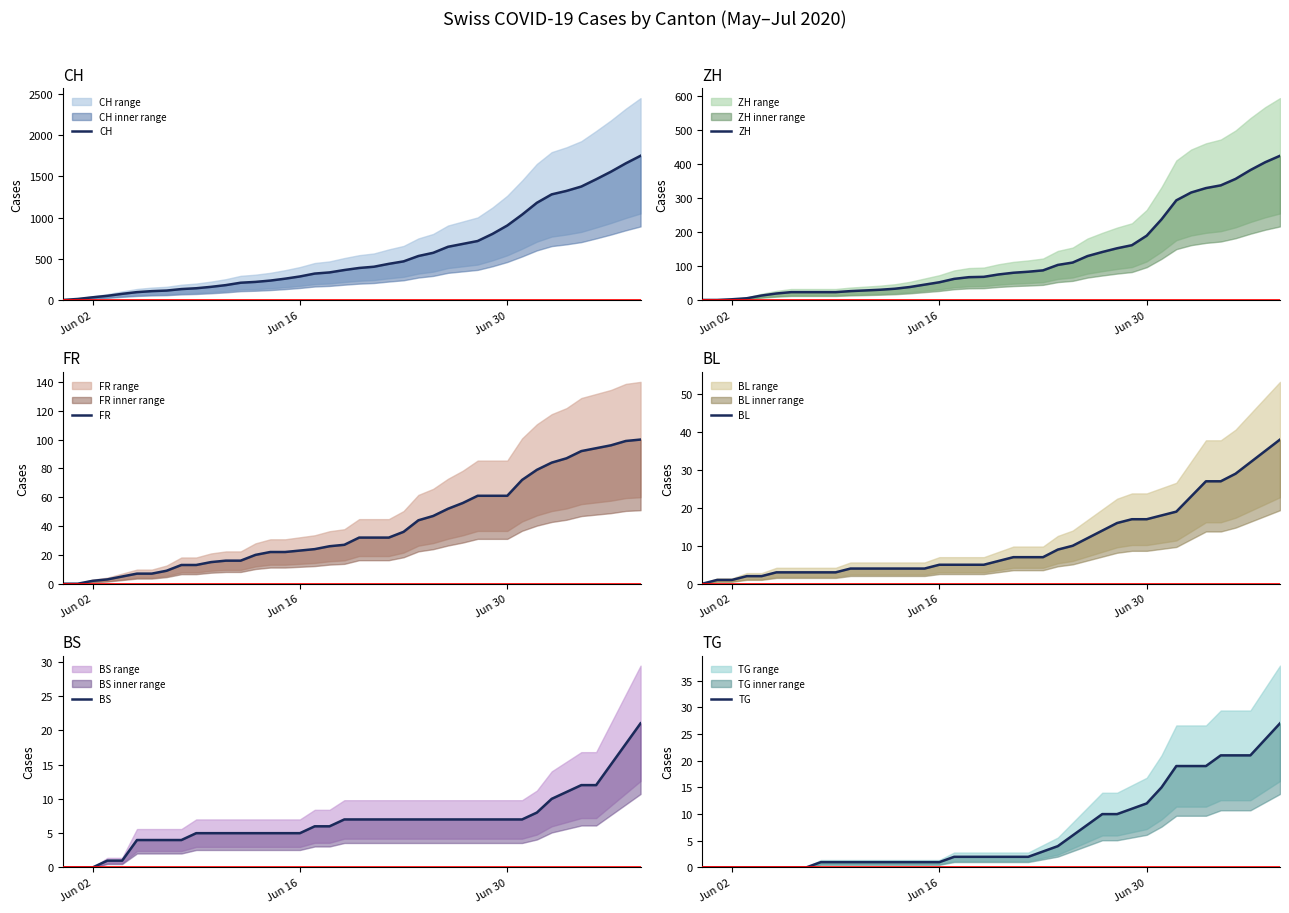

Is it true that TG equals 13 at 33?

False